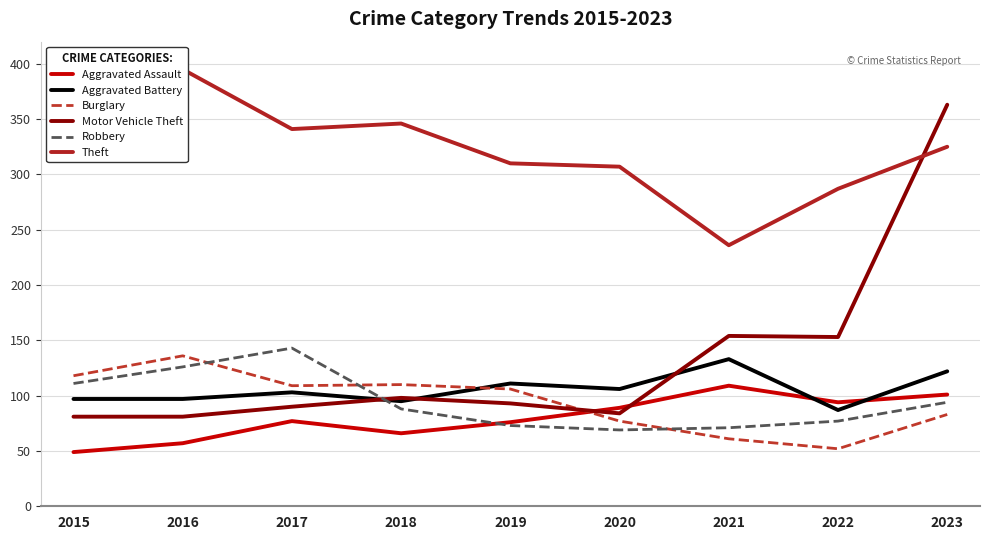

Count the number of categories in the chart.

9